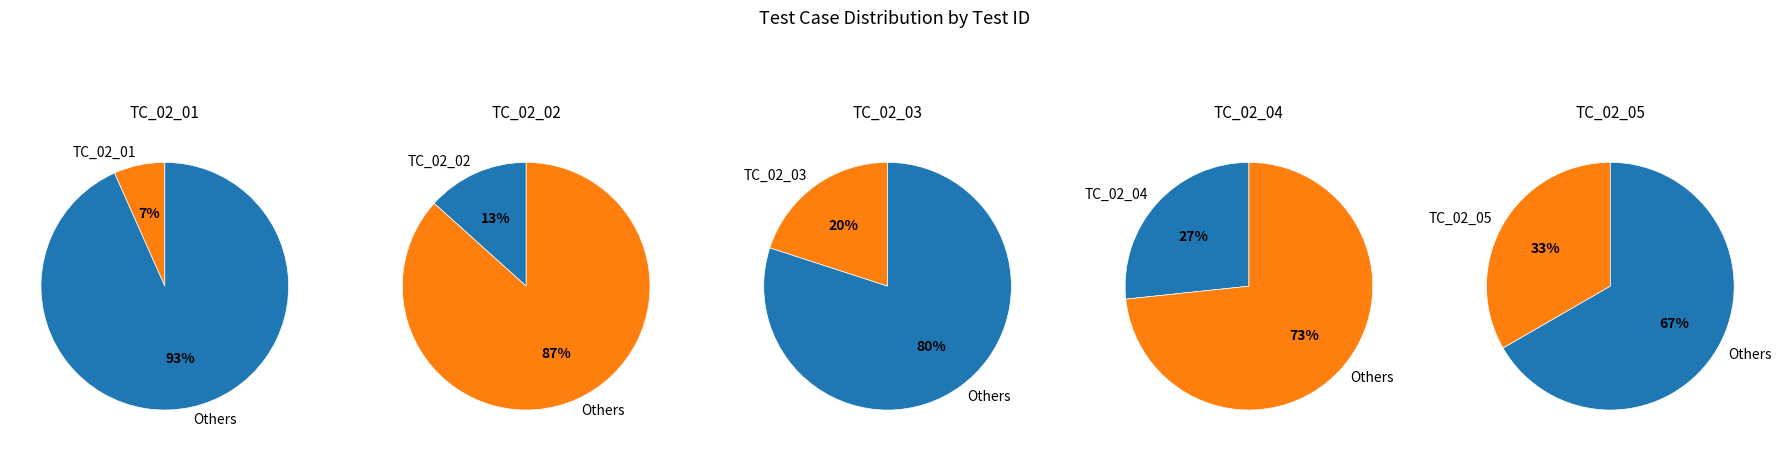

To the nearest percent, what percentage of the pie is TC_02_03?

20%